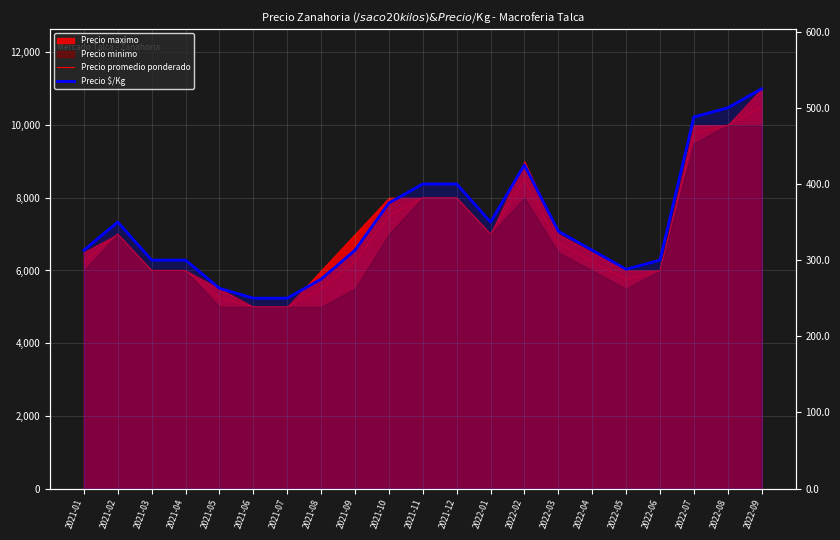

What is the value of the Precio $/Kg point at the 11th from the left?

400